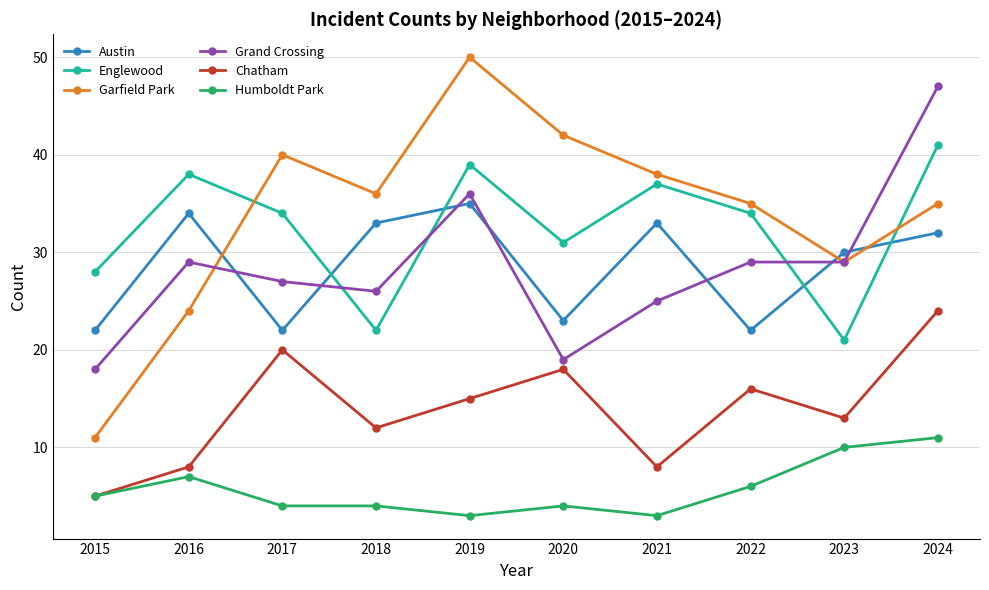

How many distinct data groups are displayed?

6